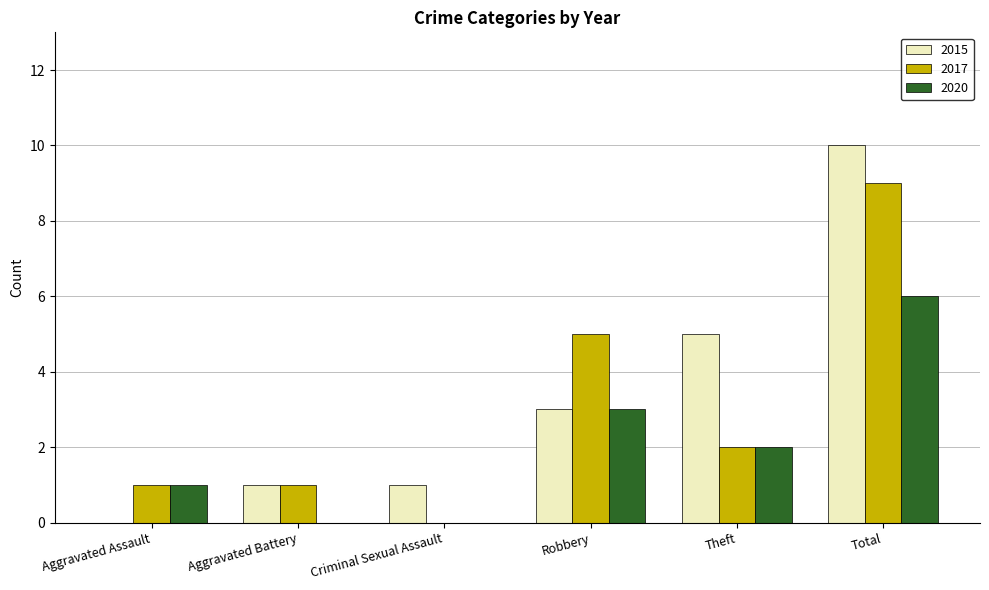

Where is 2020 nearest to the value 3?

Robbery